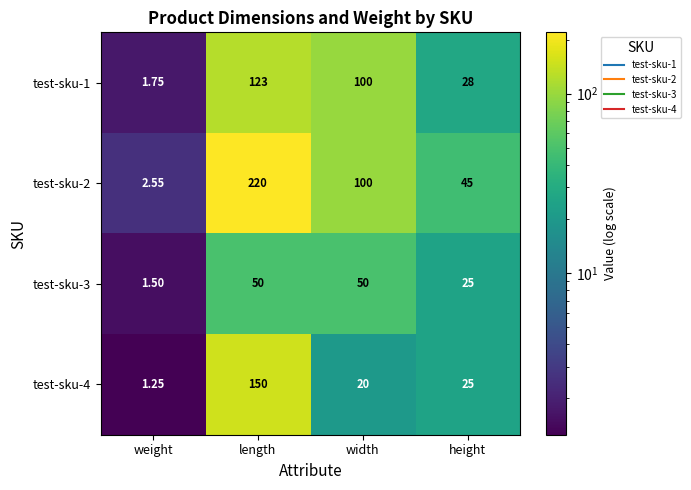

Is the value of test-sku-3 at length greater than the value of test-sku-2 at height?

Yes